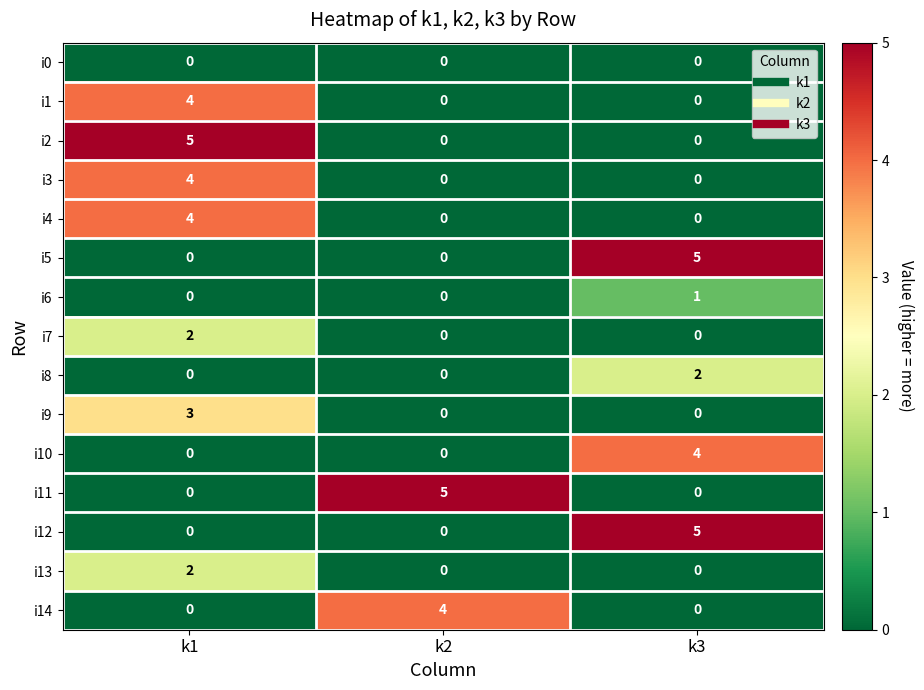

Is the value of i12 at k2 greater than the value of i14 at k2?

No